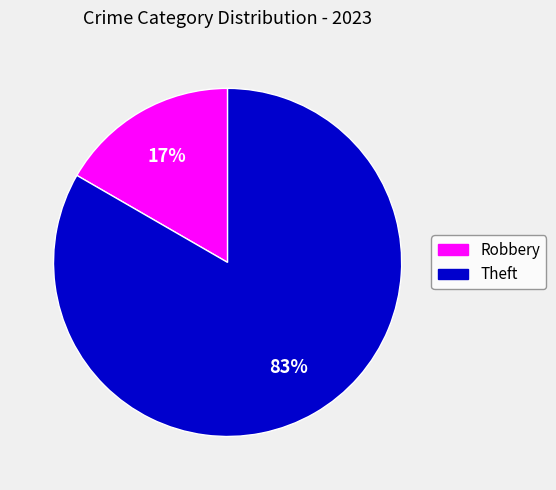

To the nearest percent, what is the combined percentage of Theft and Robbery?

100%